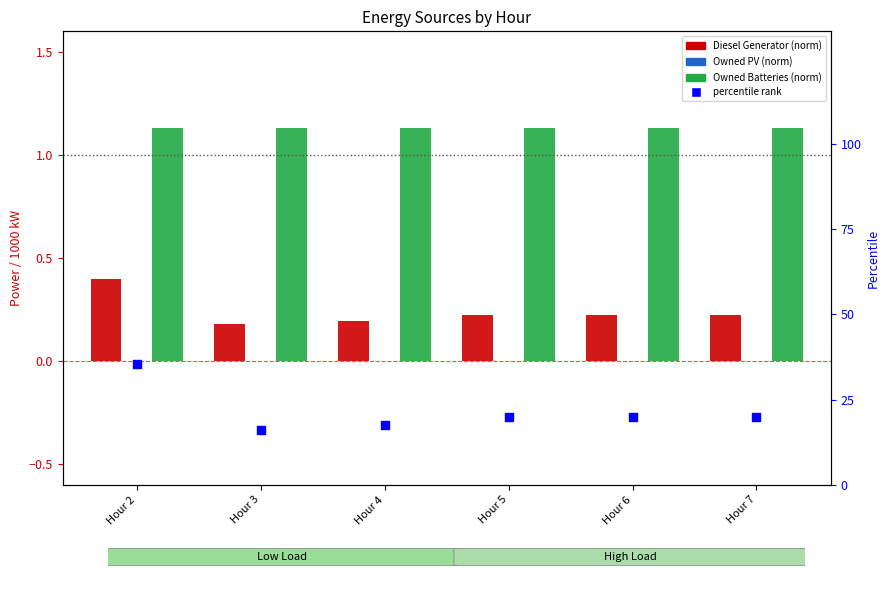

What are all the series names shown in the legend?

Diesel Generator, Owned PV, Owned Batteries, percentile rank